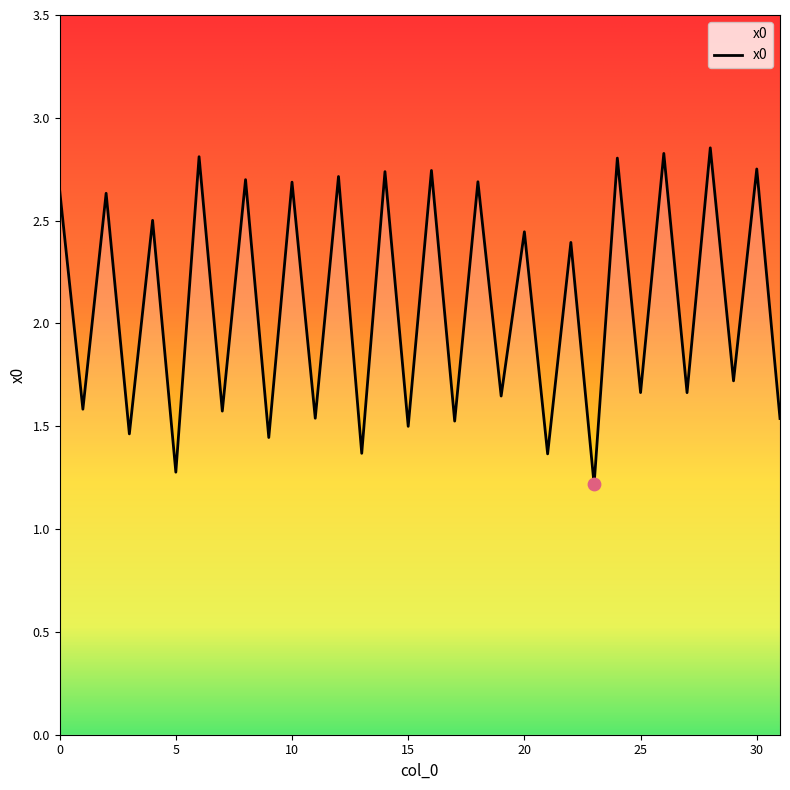

What is the smallest value displayed?

1.2